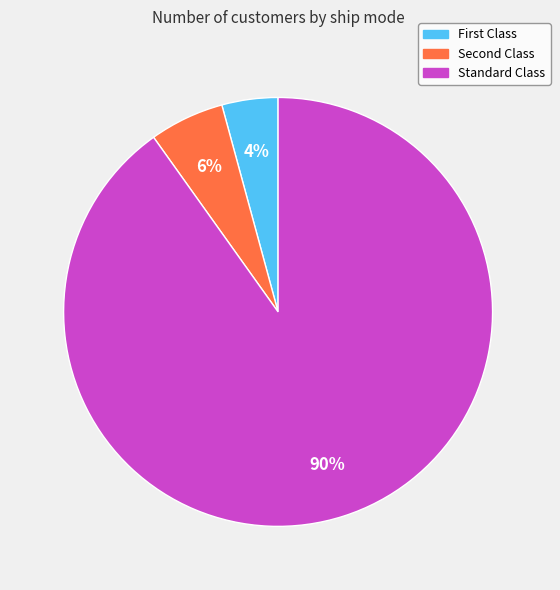

What is the majority slice?

Standard Class